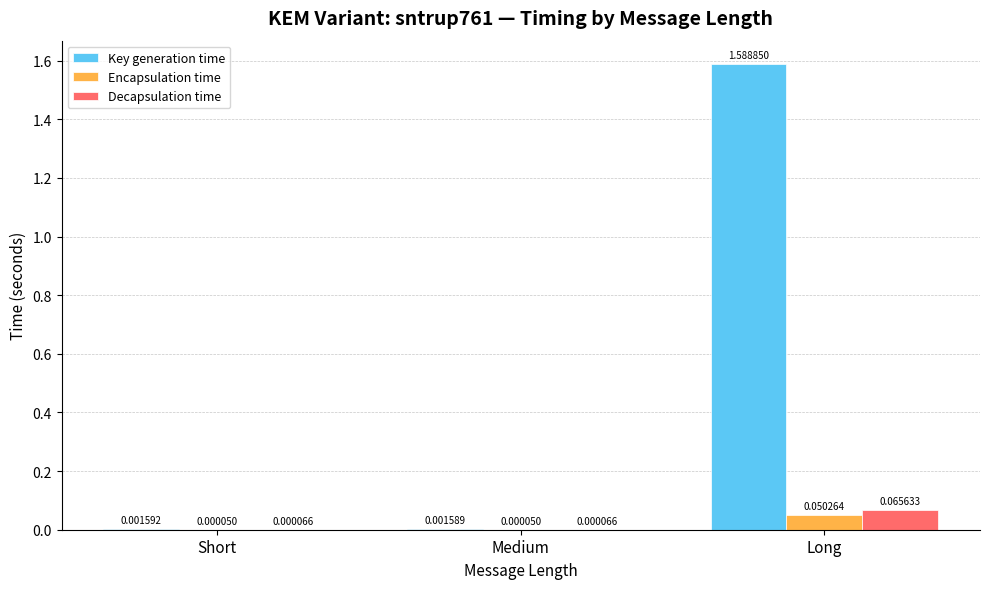

At which category is the sum across all series the highest?

Long